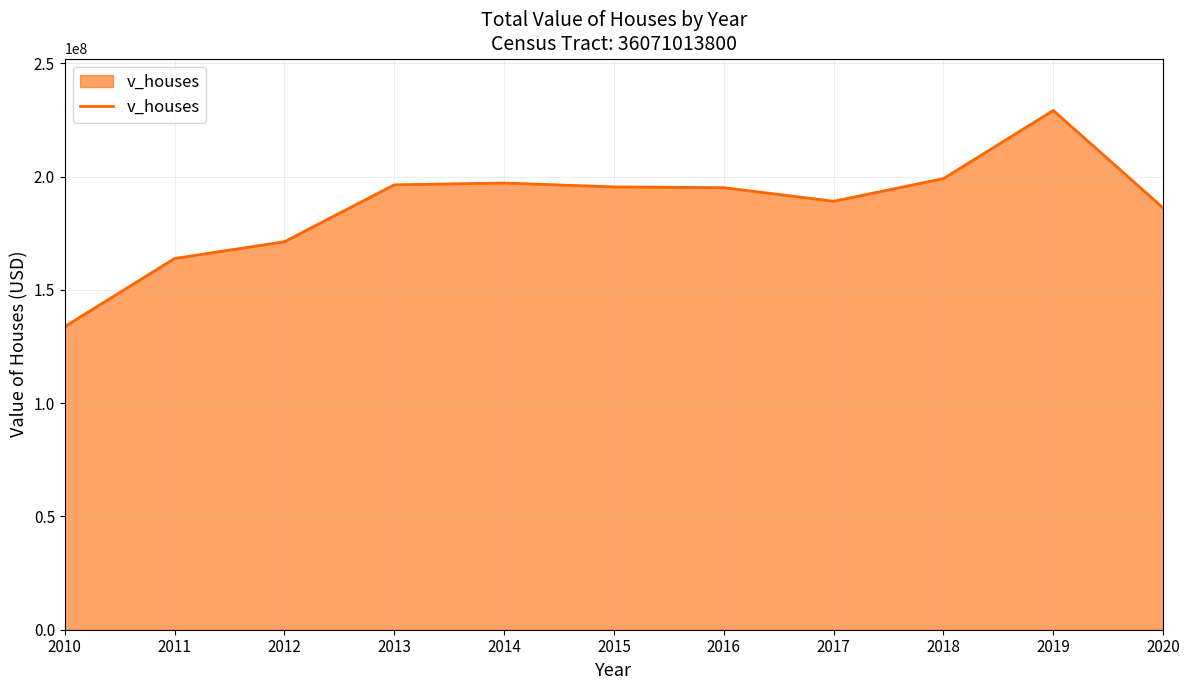

Which has a higher value, 2012 or 2017?

2017